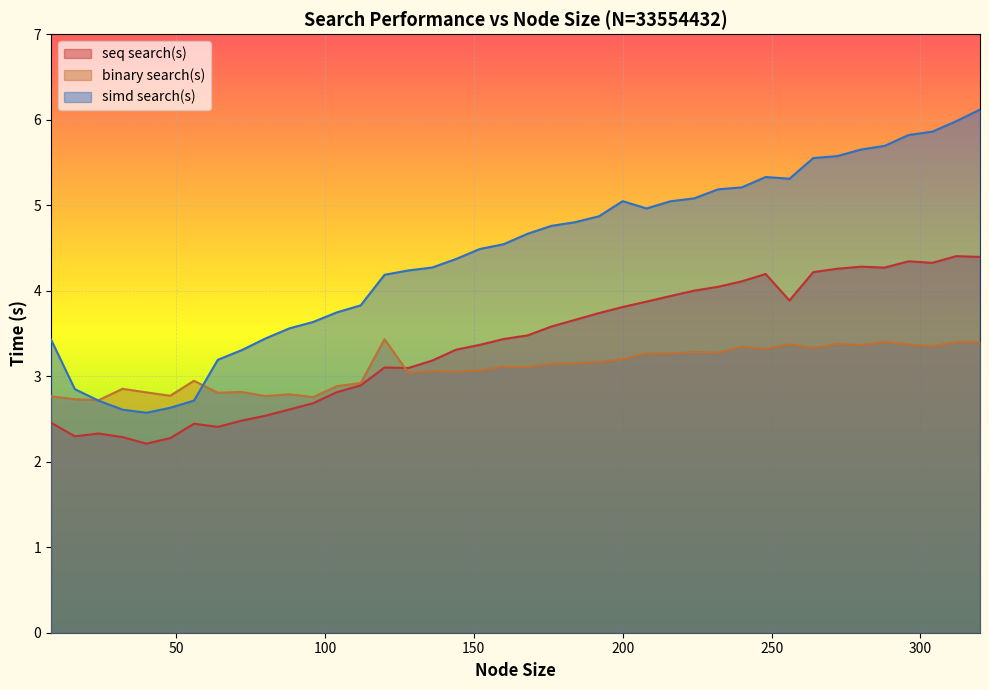

How many data points in simd search(s) are above 4?

26